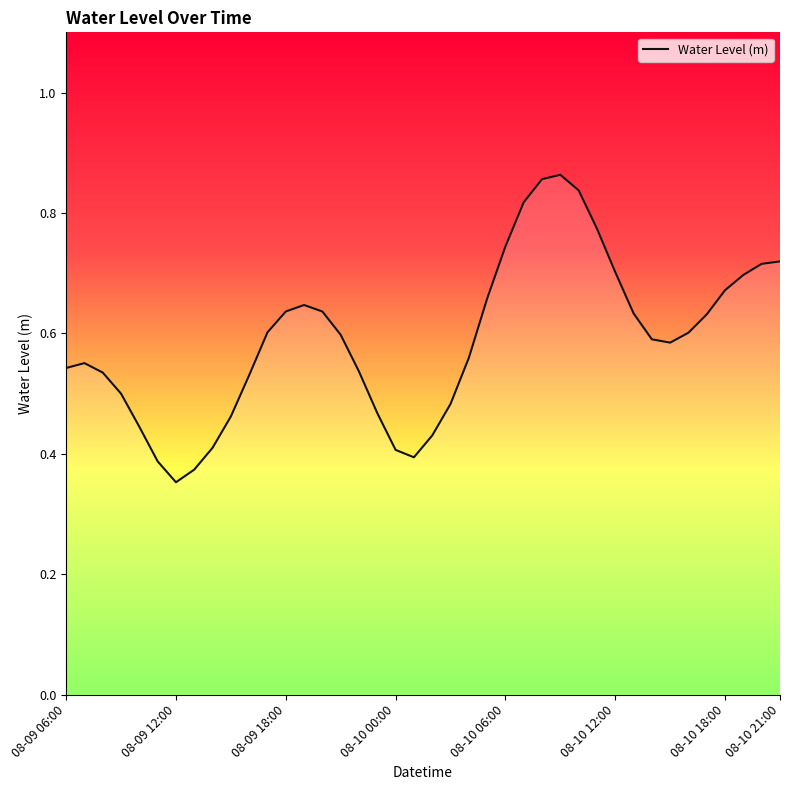

How many lines are shown in the chart?

1